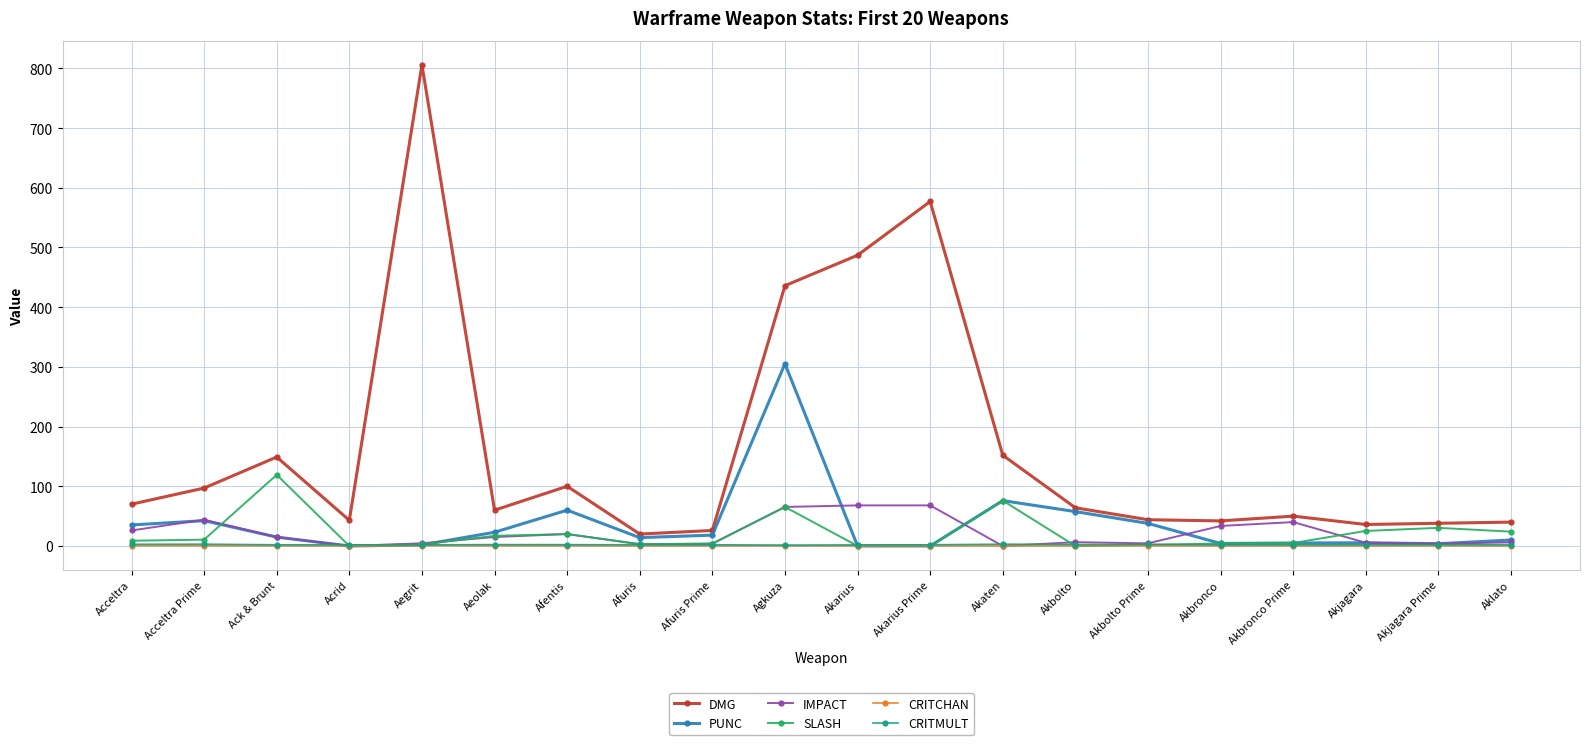

Which series has the largest total across all categories?

DMG